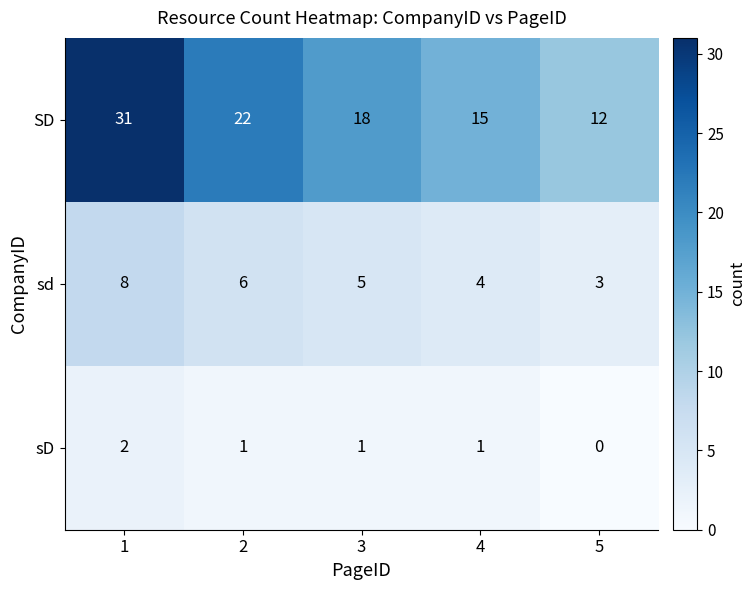

How many SD values are between 15 and 22?

3